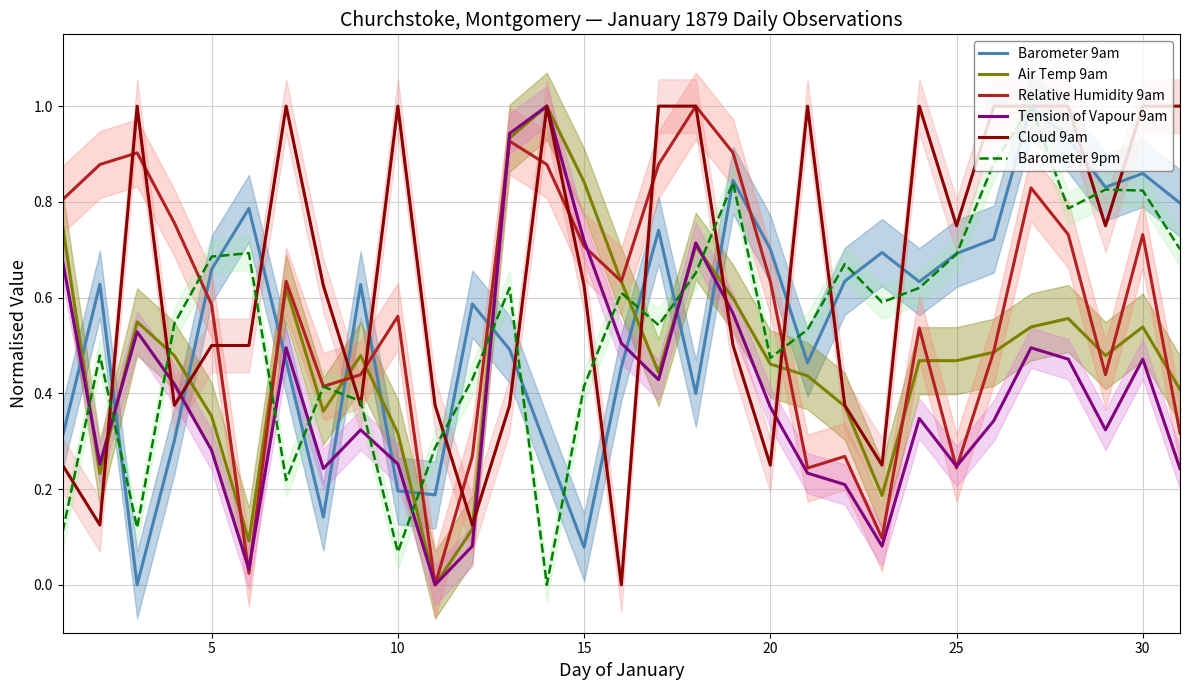

List the series in order of their peak value, highest first.

Barometer 9am, Air Temp 9am, Relative Humidity 9am, Tension of Vapour 9am, Cloud 9am, Barometer 9pm